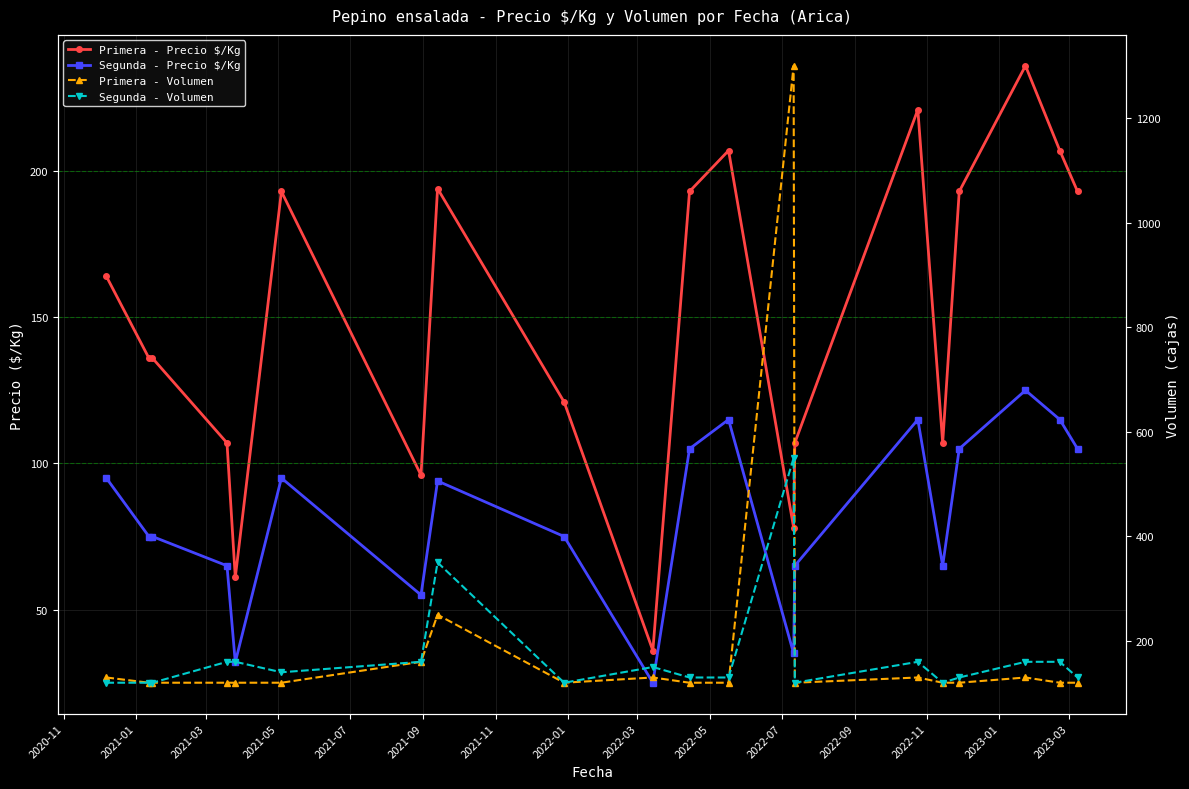

How many distinct data groups are displayed?

4